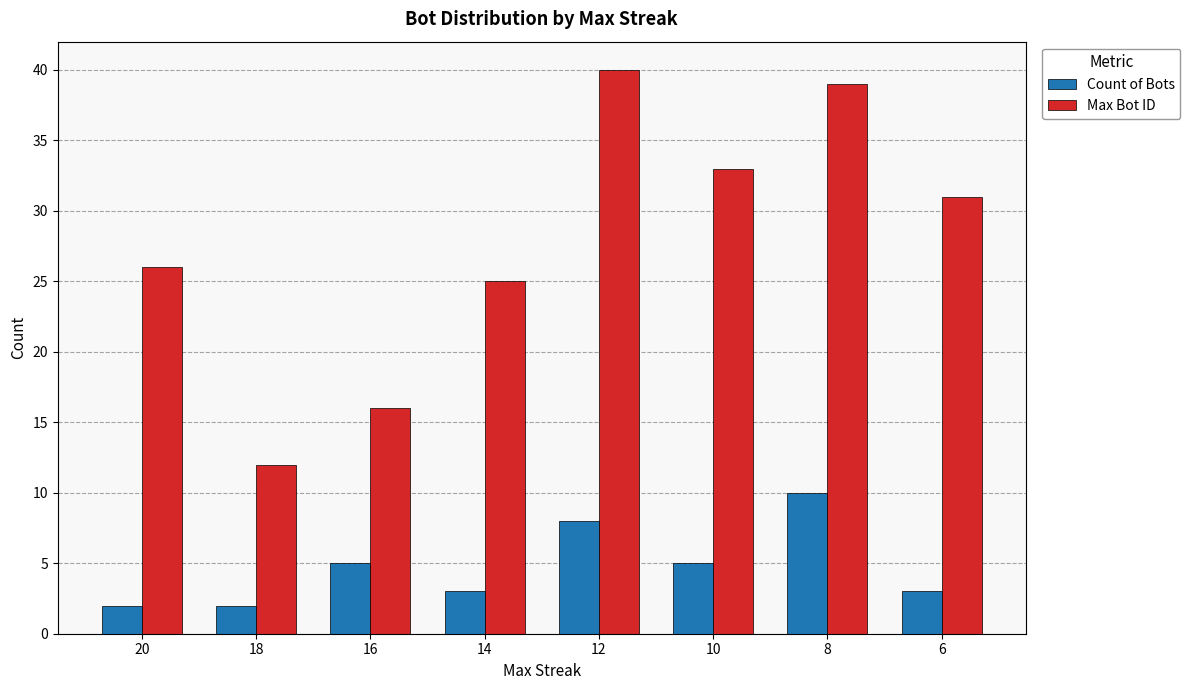

What is the value of the Count of Bots bar at the 2nd from the left?

2